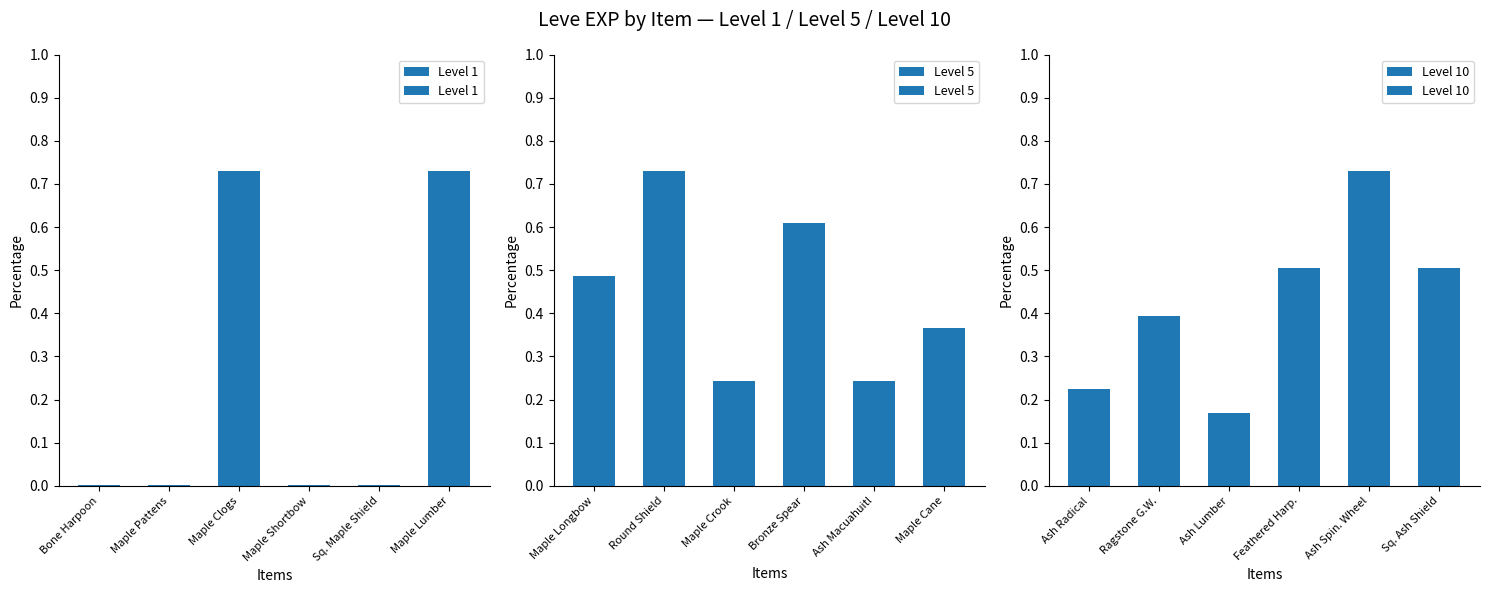

True or false: Level 1 has a value of 0.0 at Bone Harpoon.

True